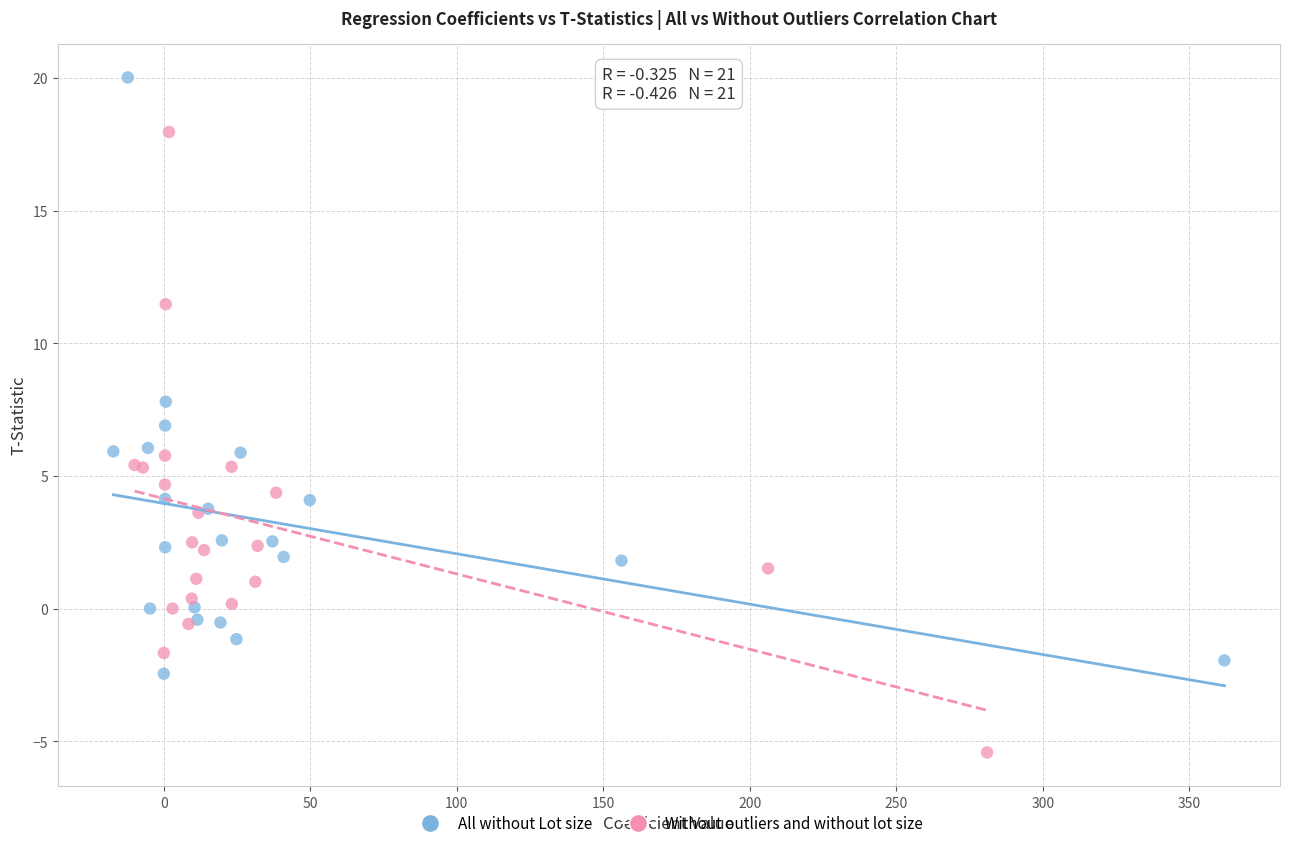

Which series contains the highest Y value?

All without Lot size